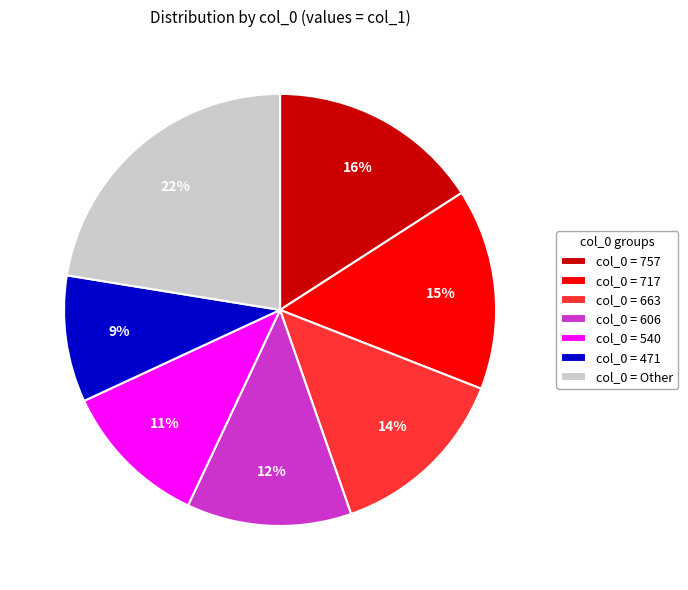

Rank the categories by value from highest to lowest.

col_0 = Other, col_0 = 757, col_0 = 717, col_0 = 663, col_0 = 606, col_0 = 540, col_0 = 471